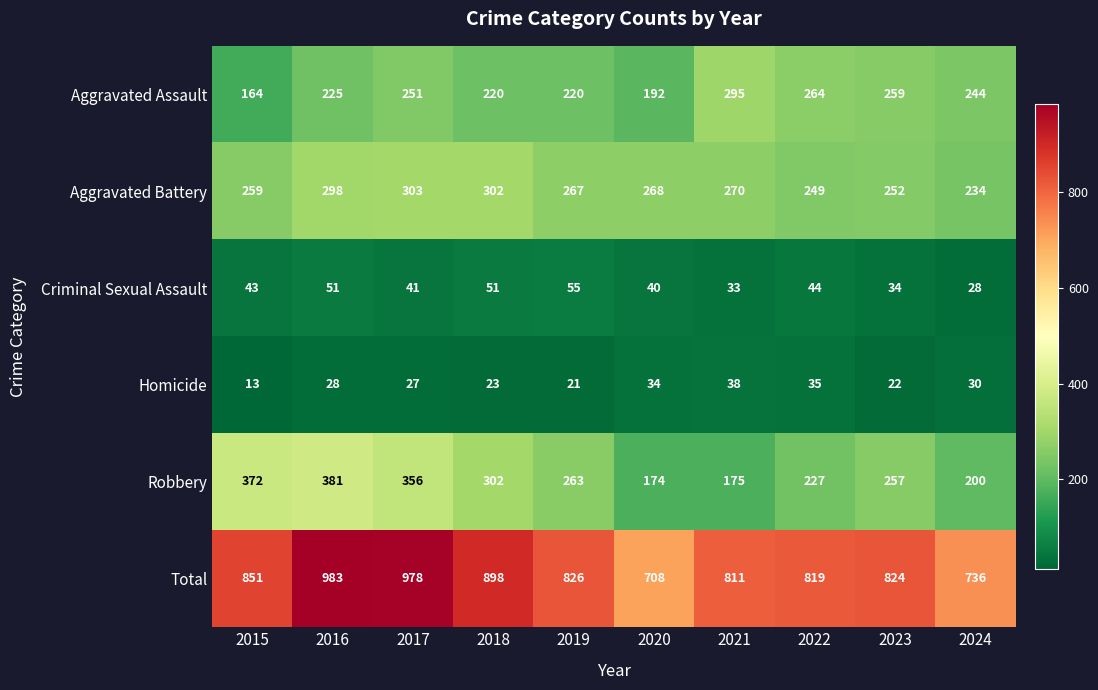

What is the total value across all series at 2021?

1622